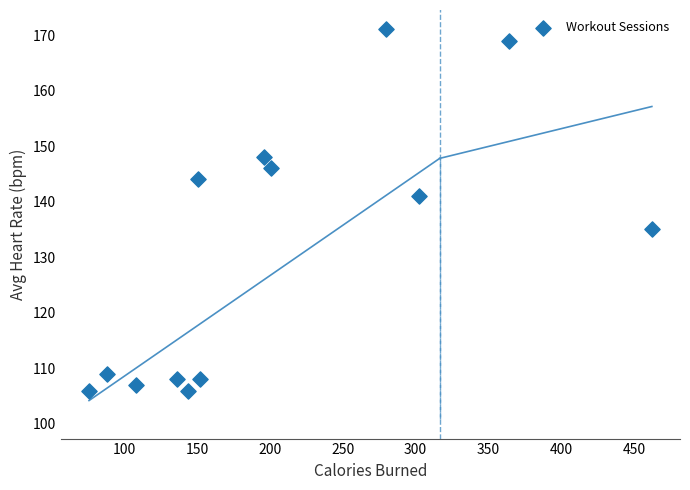

What is the range of Y values (max minus min)?

65